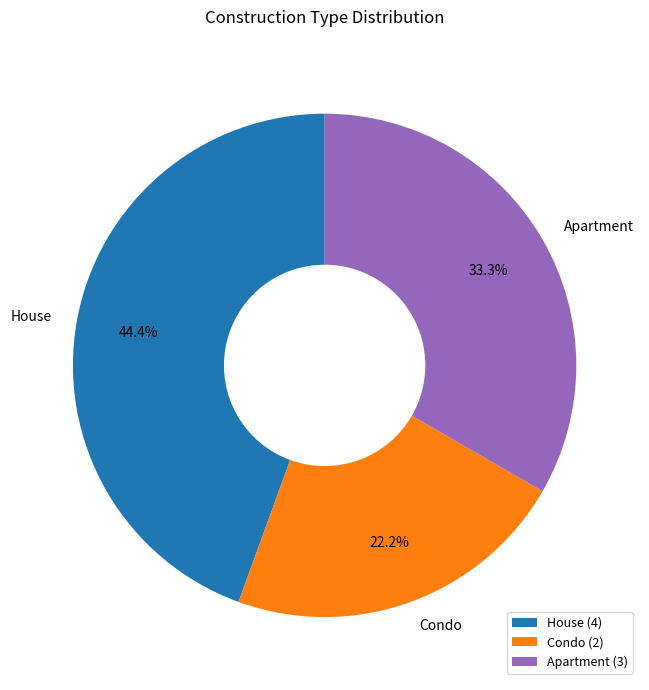

True or false: Condo accounts for 22% of the total.

True